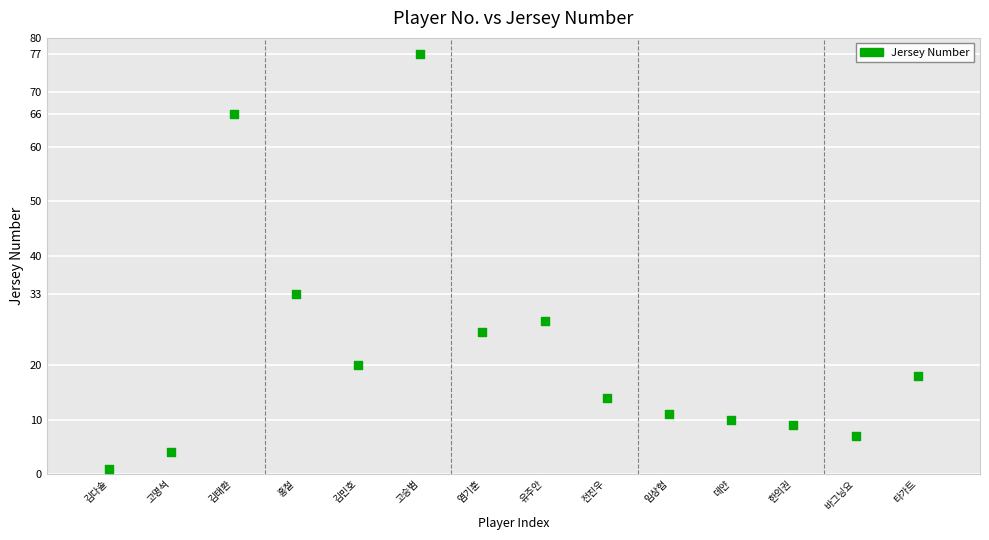

What Y value in the scatter plot is closest to 39?

33